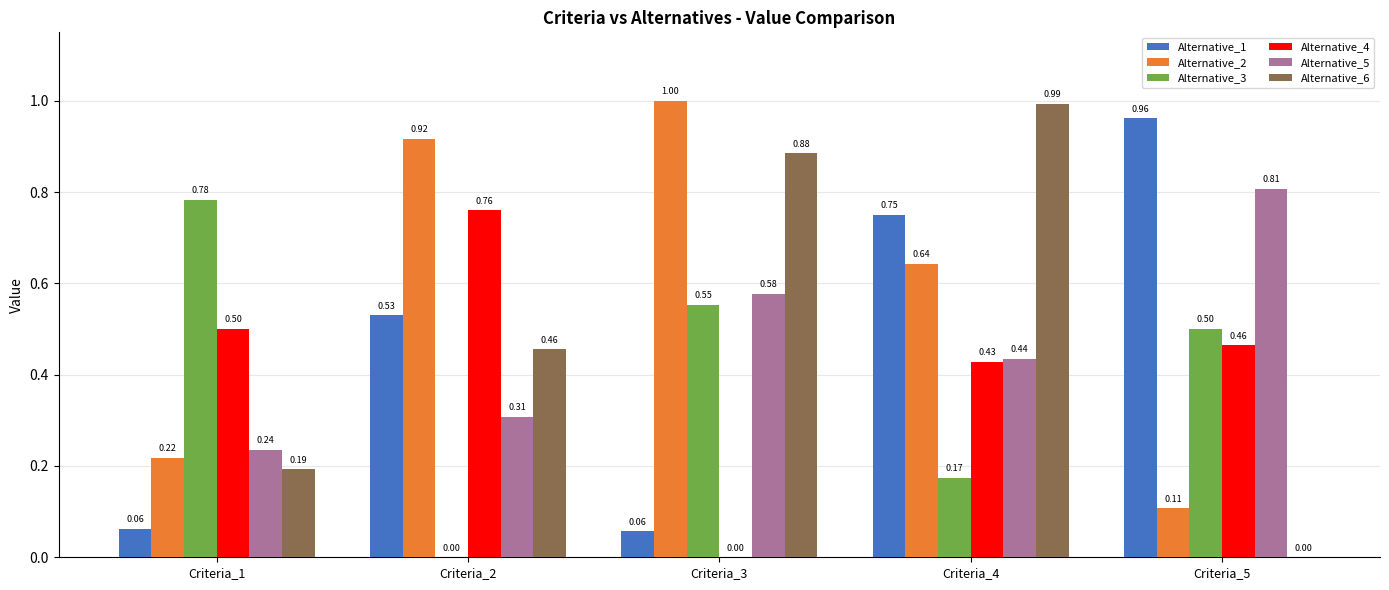

Are the bars horizontal?

No